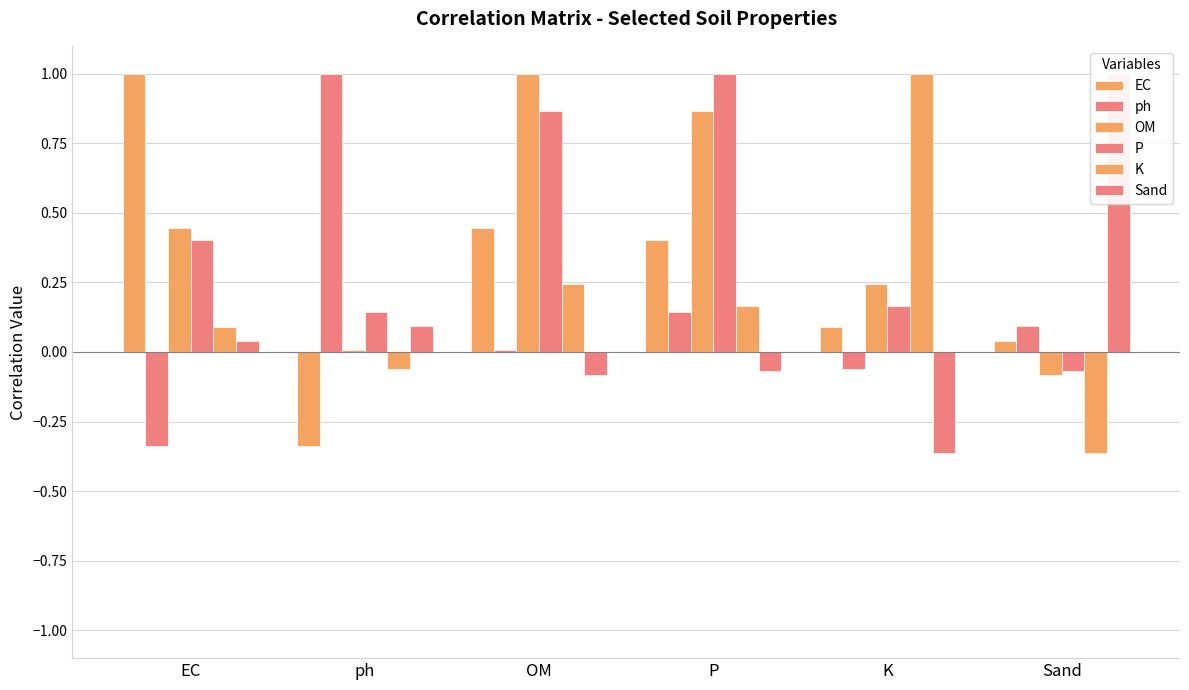

What is the difference between the maximum and minimum values in the Sand series?

1.4